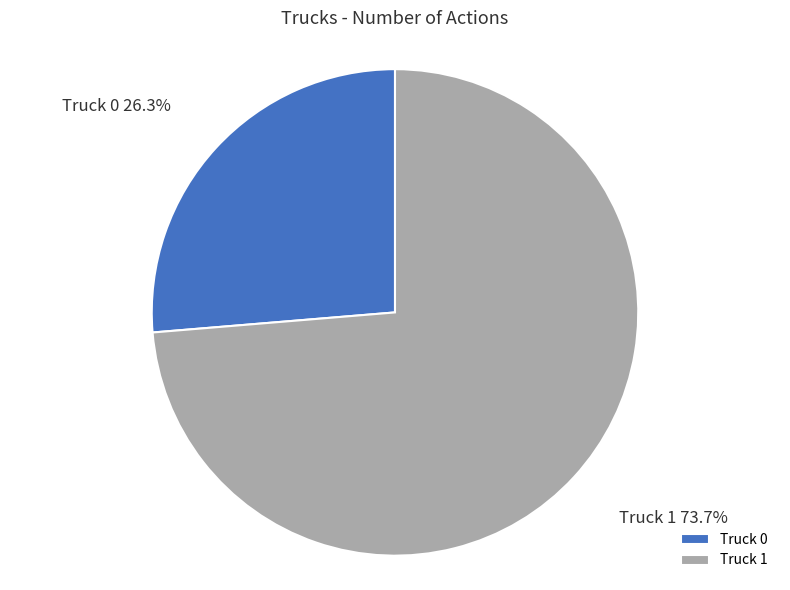

To the nearest percent, what is the difference between the Truck 1 and Truck 0 slice percentages?

47%